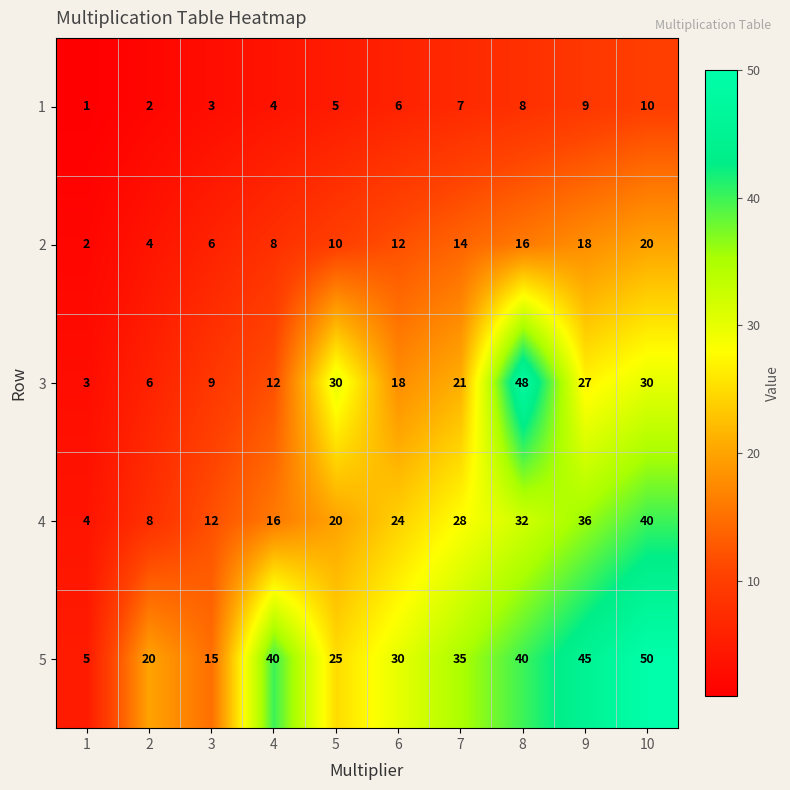

At how many categories does at least one series exceed 3?

10